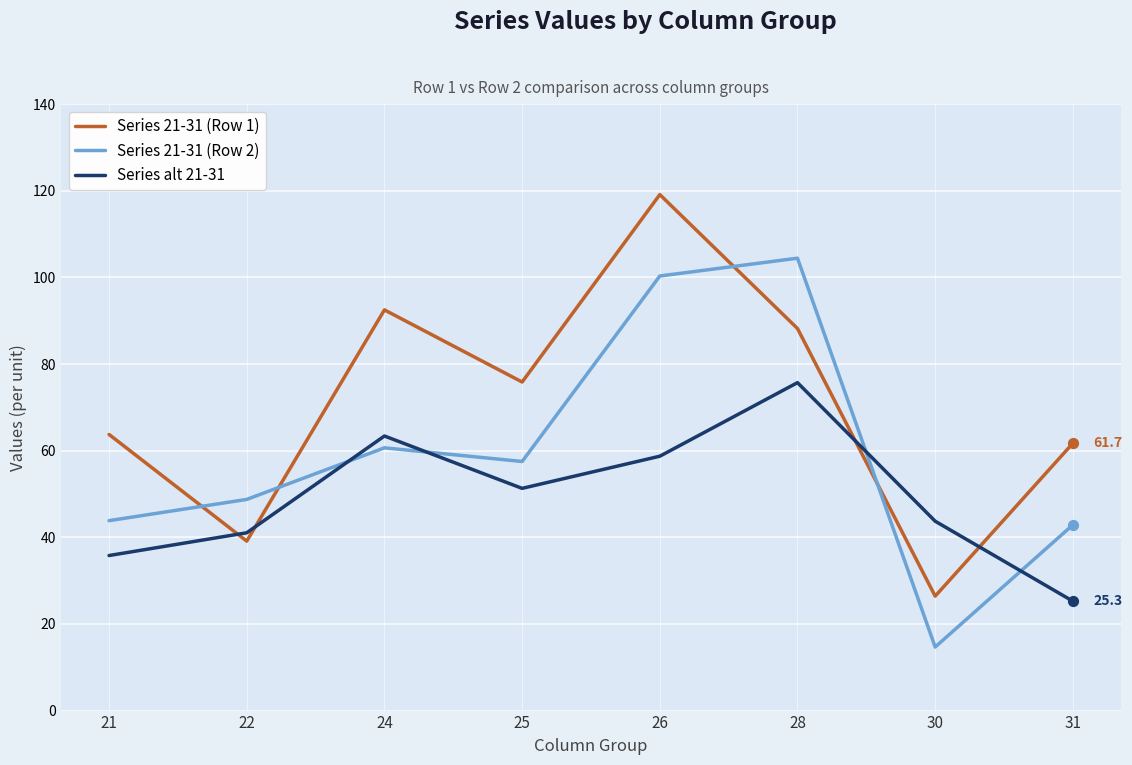

What is the spread (max minus min) of values at 21?

27.9